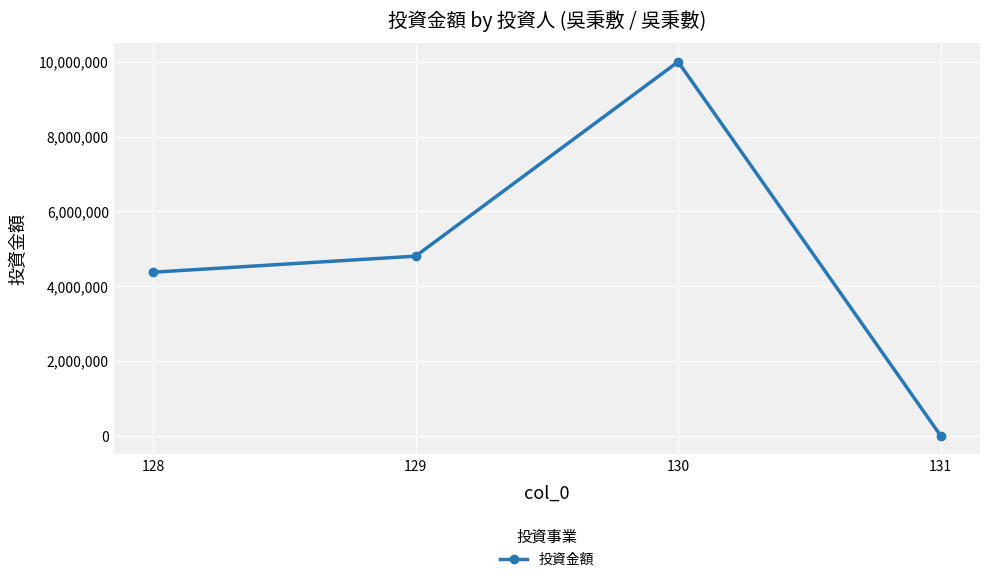

True or false: there are more than 1 points higher than both neighbors.

False